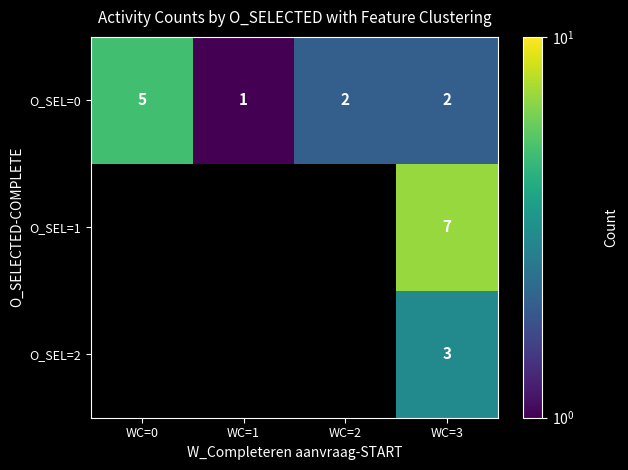

What is the spread (max minus min) of values at WC=3?

5